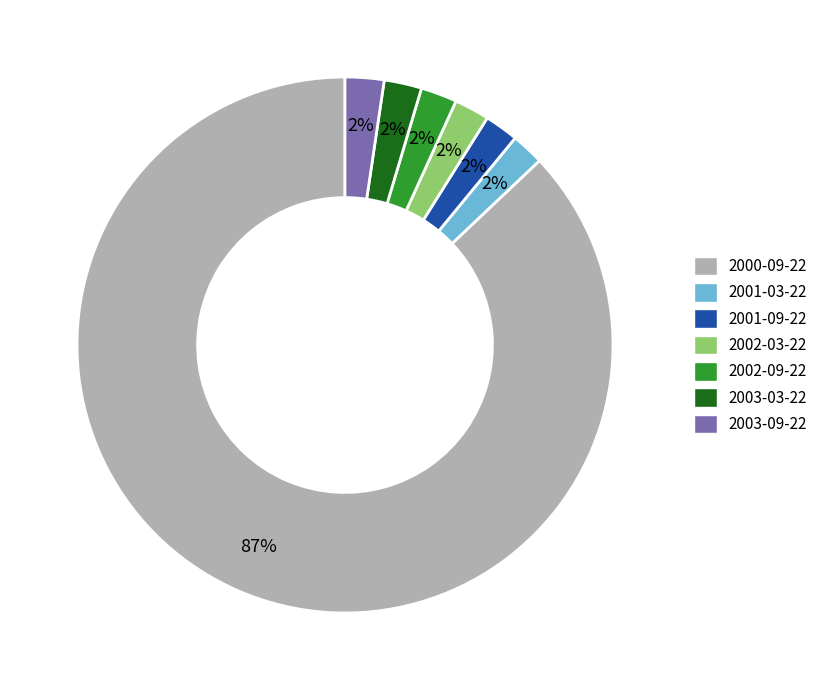

Which slice represents more than half of the pie?

2000-09-22